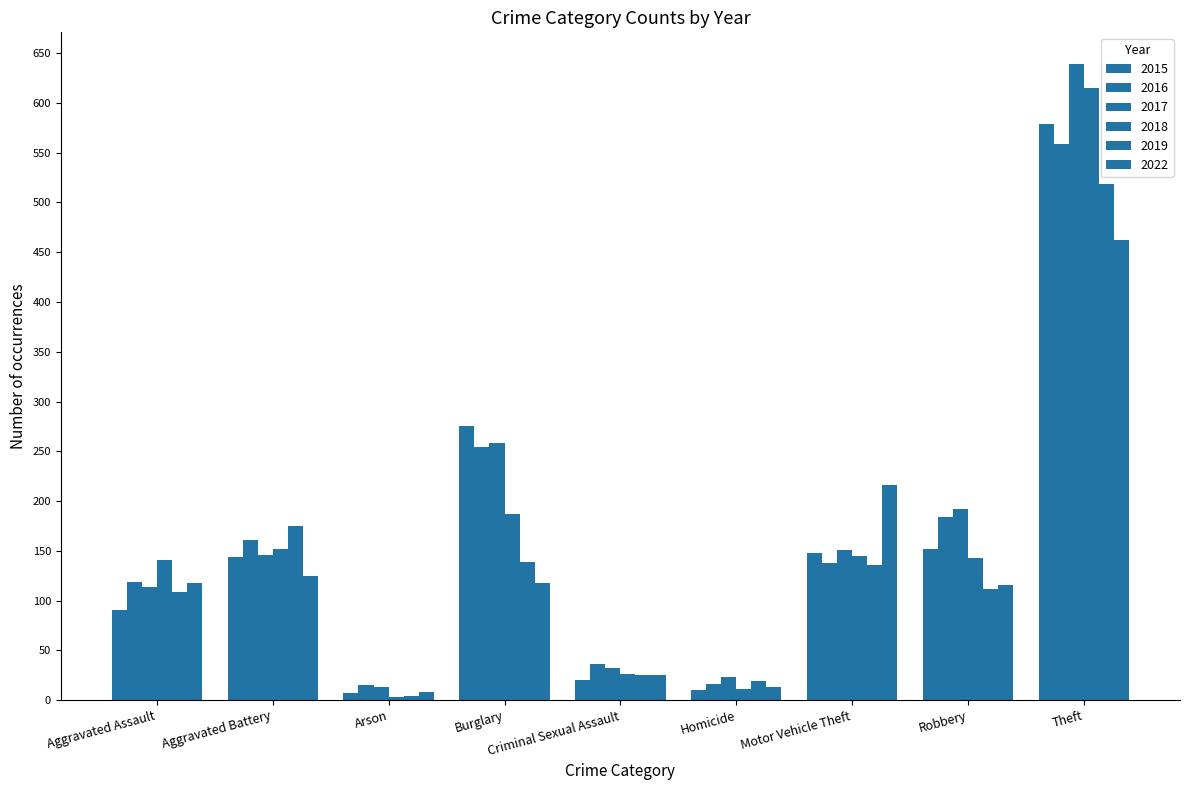

How many distinct data groups are displayed?

6